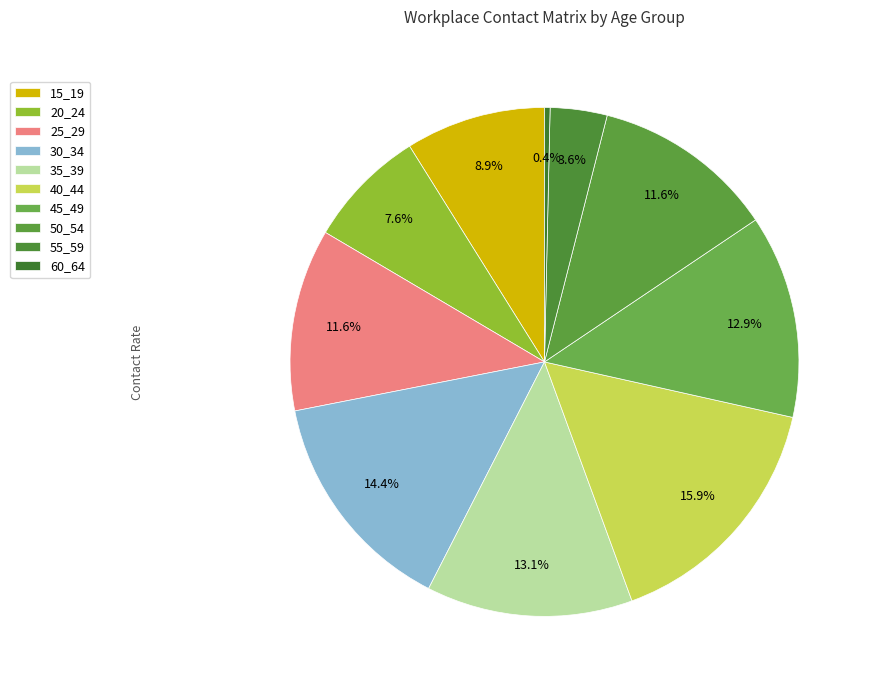

Does any single category account for the majority?

No